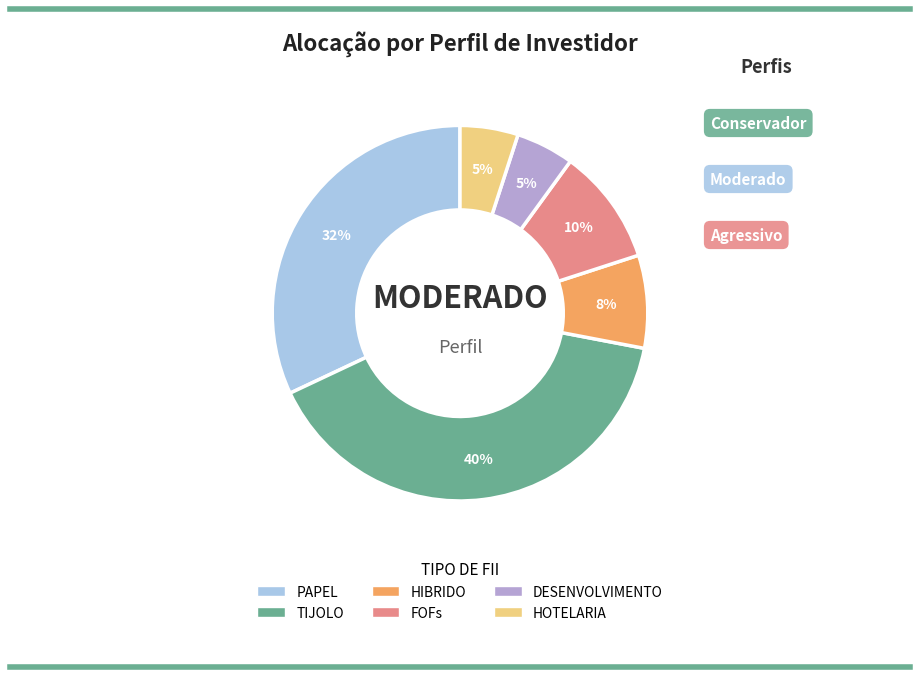

Does HOTELARIA represent more than half of the total?

No